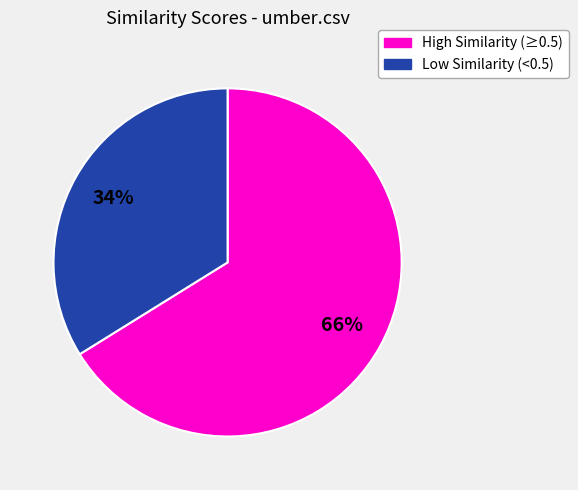

The High Similarity (≥0.5) slice represents 66% of the pie. True or false?

True